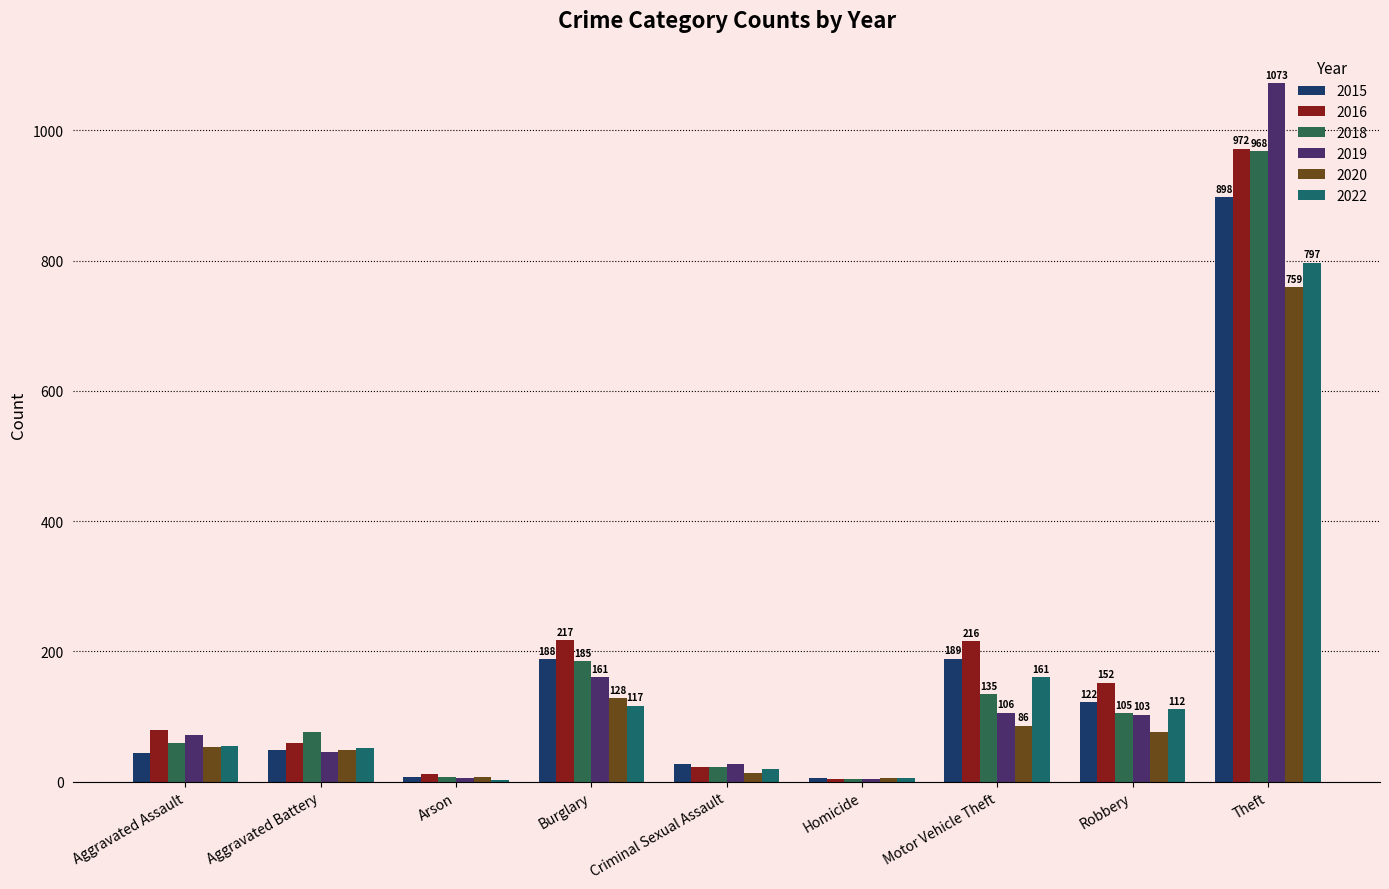

At which category is the sum across all series the highest?

Theft